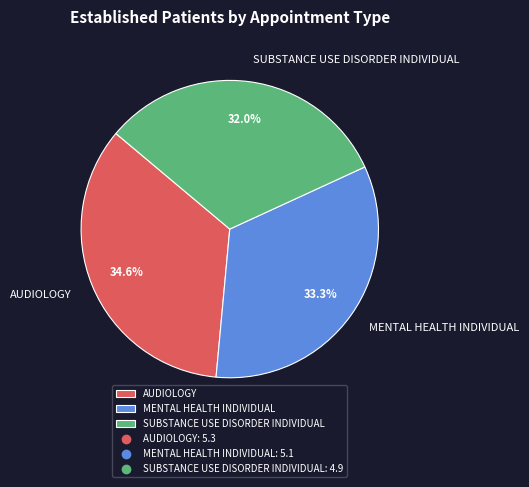

Combined, do SUBSTANCE USE DISORDER INDIVIDUAL and MENTAL HEALTH INDIVIDUAL account for over 50%?

Yes